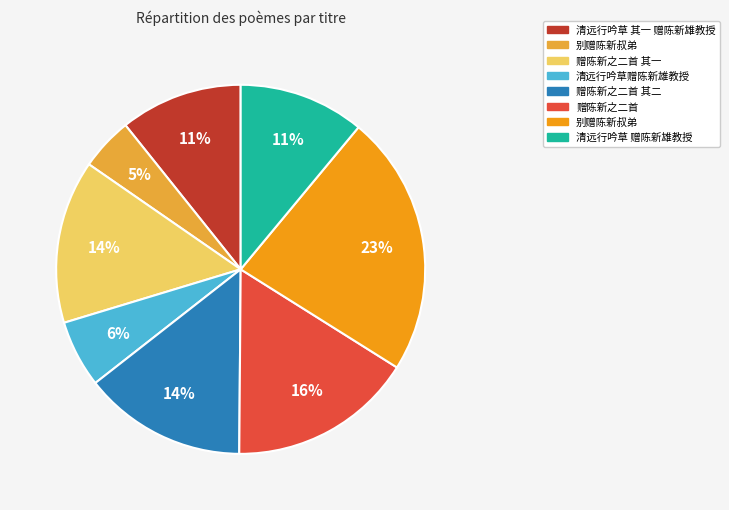

Is there any slice that represents more than half of the pie?

No